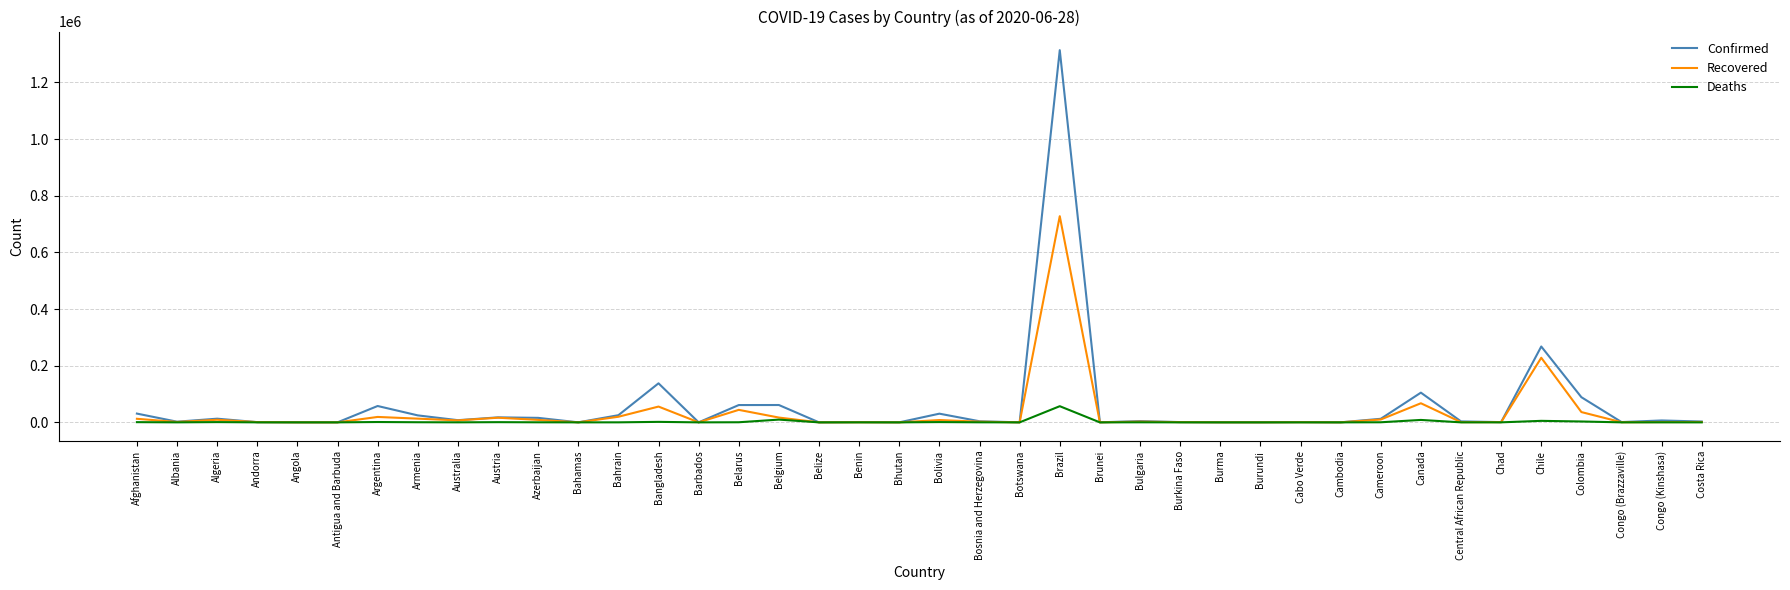

At which category is the sum across all series the highest?

Brazil